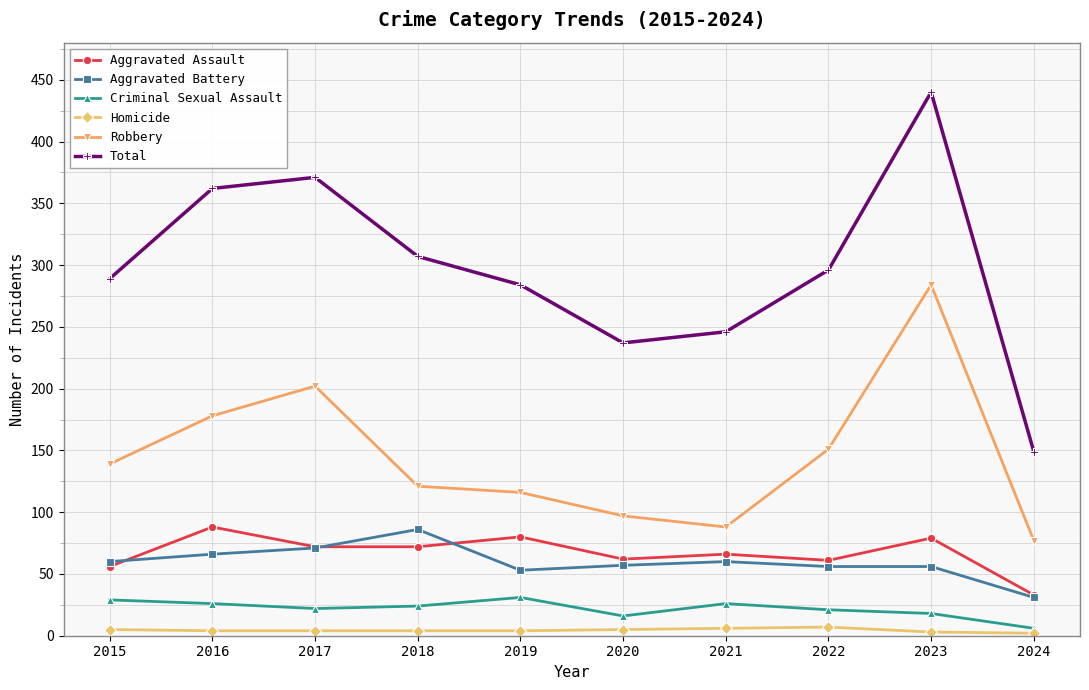

True or false: Homicide and Aggravated Battery cross at least once.

False